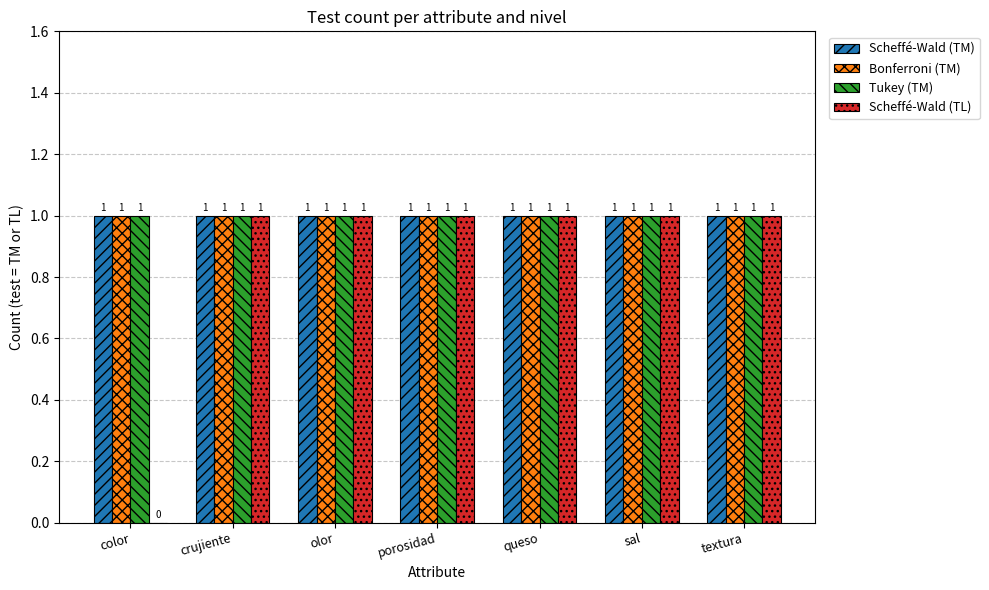

The value of Bonferroni (TM) at textura is 0. True or false?

False